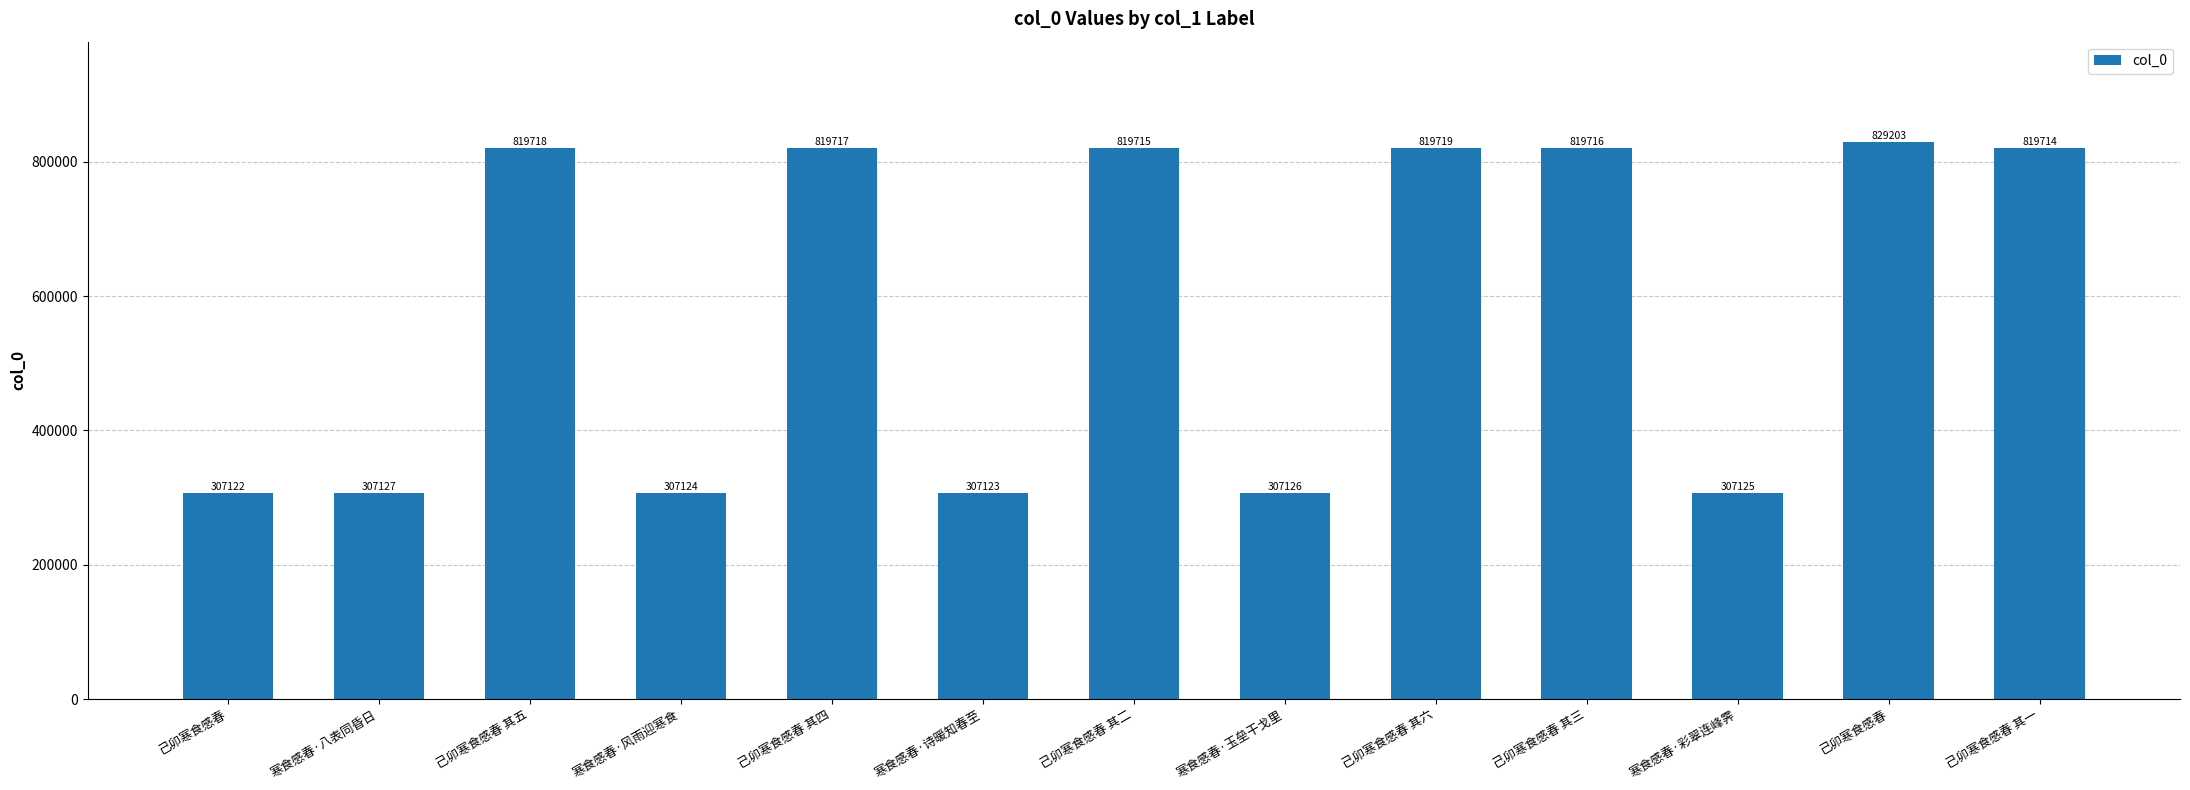

Are the bars horizontal?

No